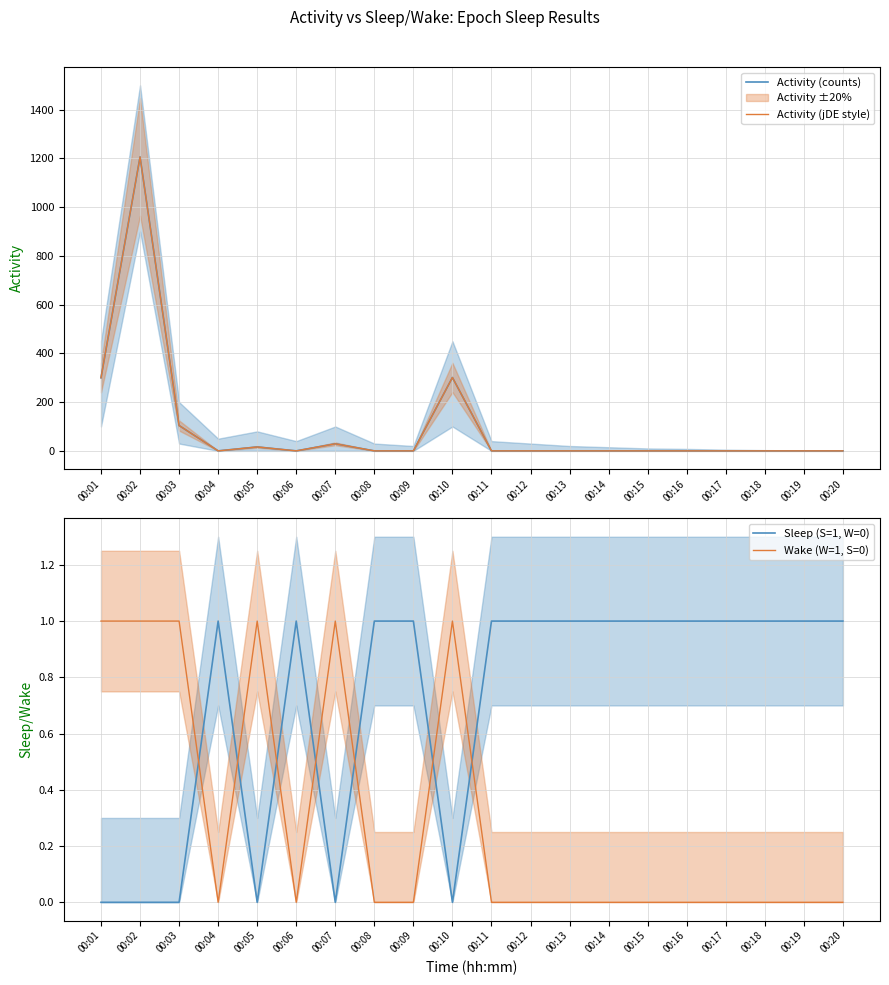

Reading left to right, transcribe all the data shown in this chart.

Activity (counts): 300	1206	104	0	16	0	29	0	0	301	0	0	0	0	0	0	0	0	0	0
Activity (jDE style): 300	1206	104	0	16	0	29	0	0	301	0	0	0	0	0	0	0	0	0	0
Sleep (S=1, W=0): 0	0	0	1	0	1	0	1	1	0	1	1	1	1	1	1	1	1	1	1
Wake (W=1, S=0): 1	1	1	0	1	0	1	0	0	1	0	0	0	0	0	0	0	0	0	0